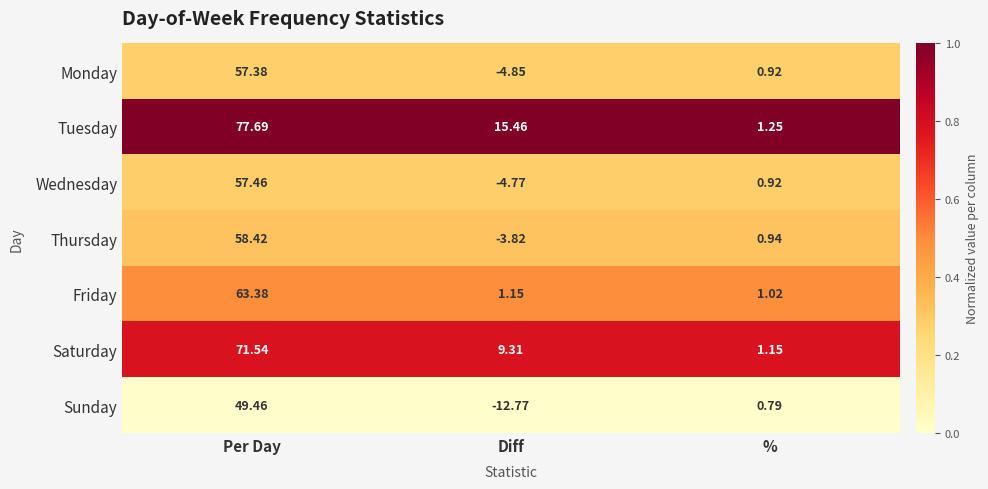

Where does the Monday series first go above 0?

Per Day